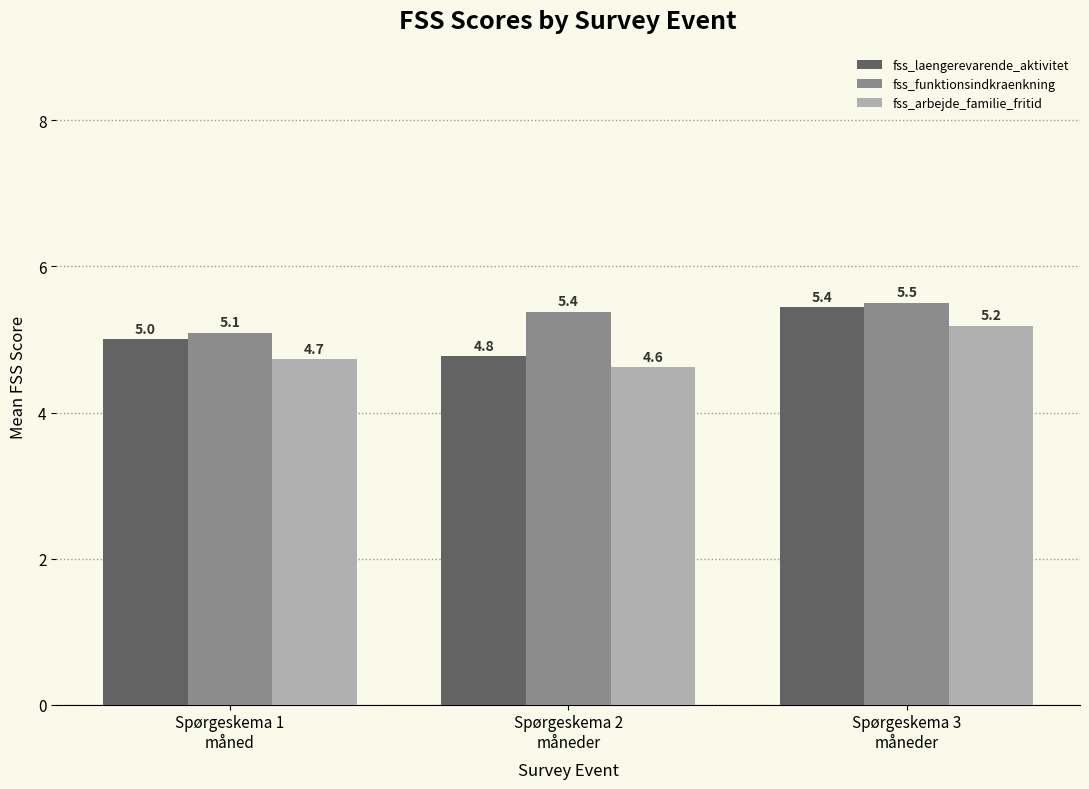

How many bars are there in each group?

3